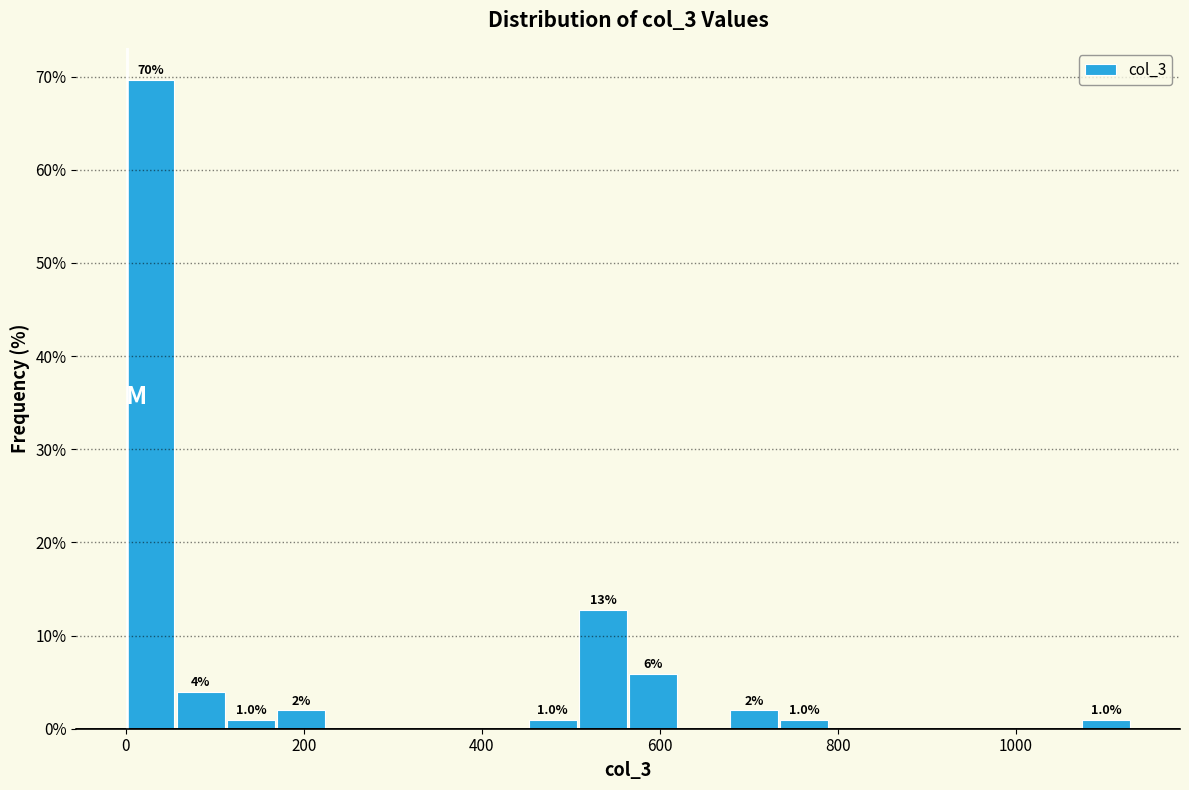

Read against the x-axis, roughly where is the centre of the tallest bar?

20